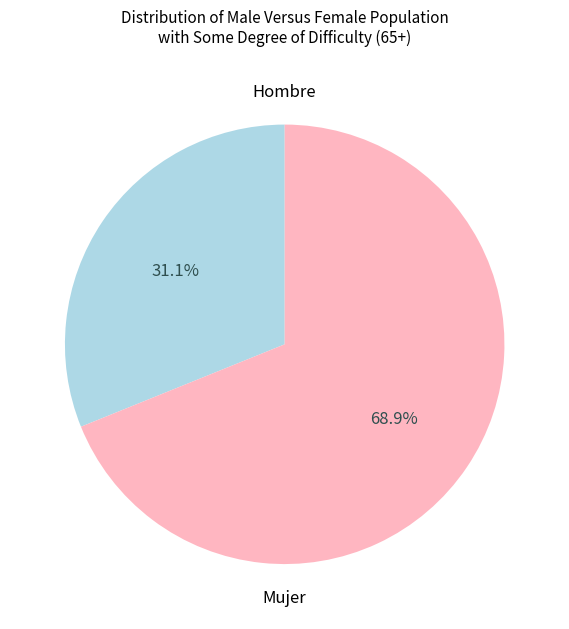

Is there any slice that represents more than half of the pie?

Yes